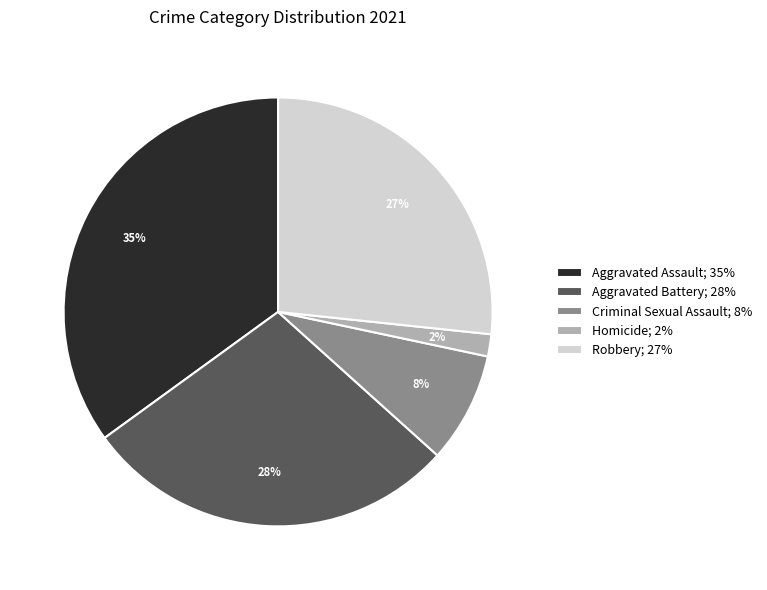

To the nearest percent, what is the average slice percentage?

20%